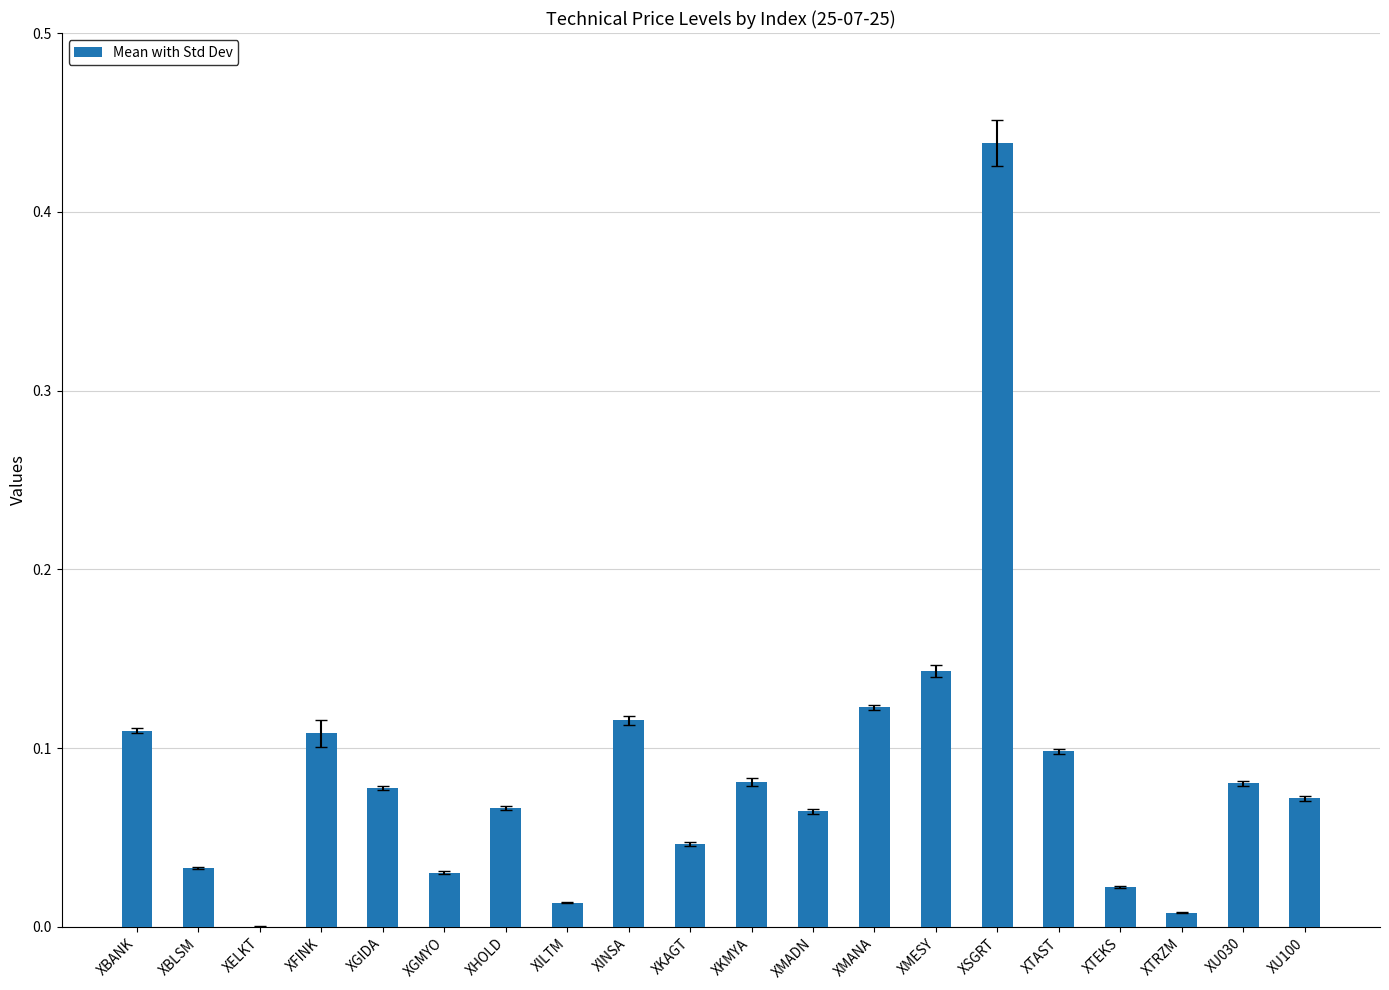

Which has a higher value, XBANK or XBLSM?

XBANK